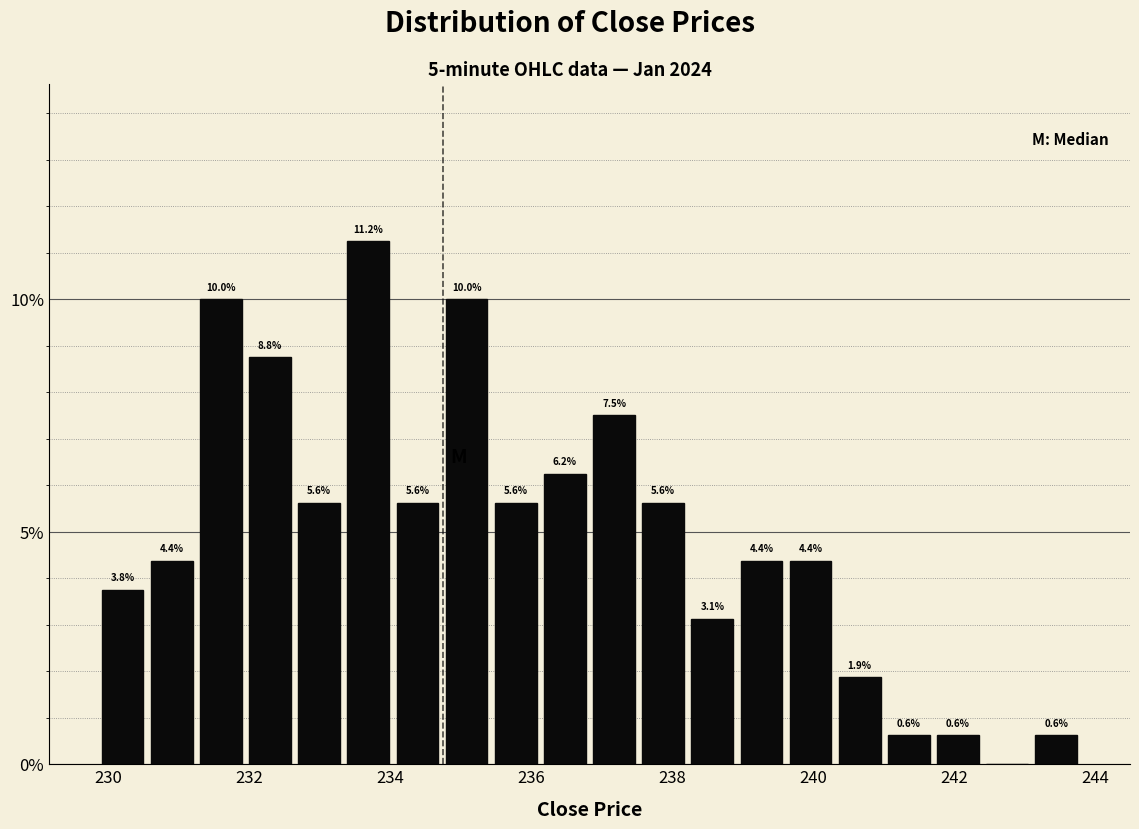

Read against the x-axis, roughly where is the centre of the tallest bar?

233.6